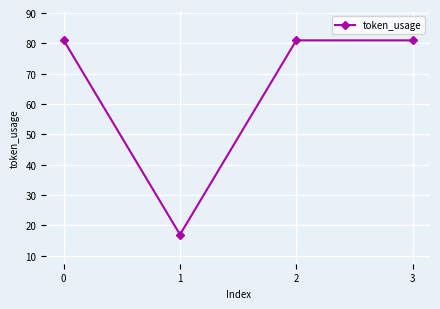

True or false: the data has more than 1 interior local peaks.

False